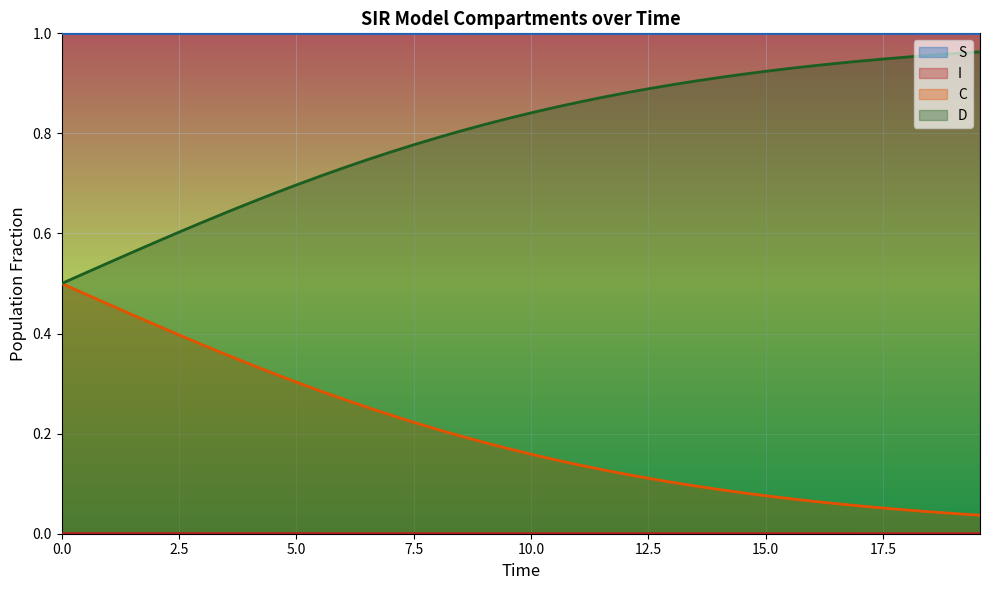

Which series has the largest total across all categories?

S